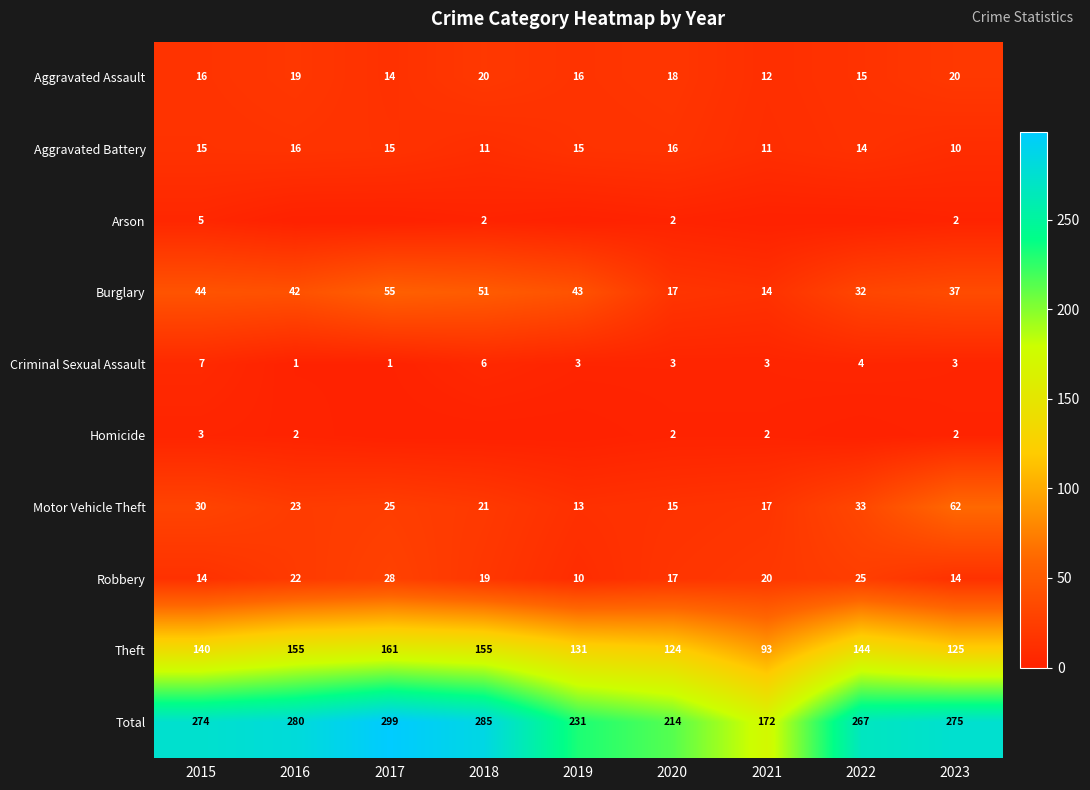

Read the Robbery value at 2023.

14